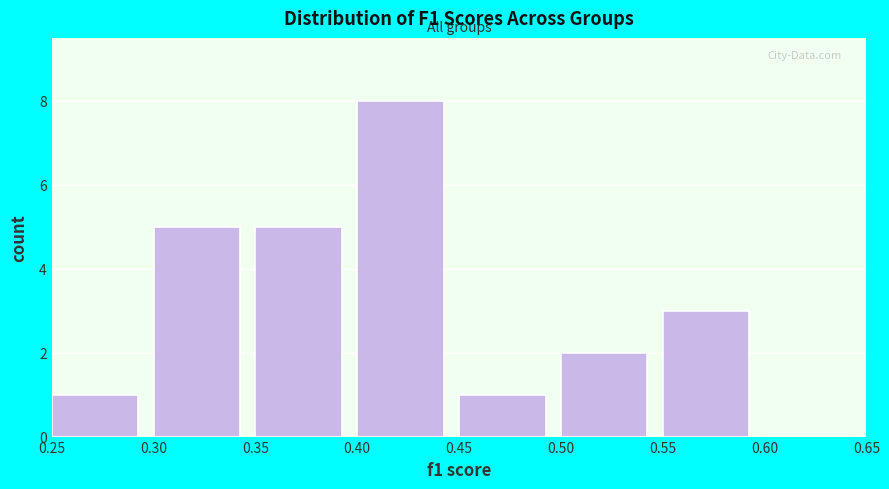

Which range on the x-axis has the tallest bar?

0.40 to 0.45